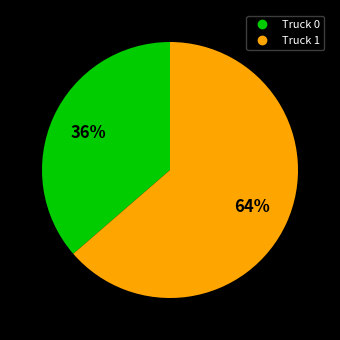

Approximately how many times larger is the value at Truck 0 compared to Truck 1?

0.6